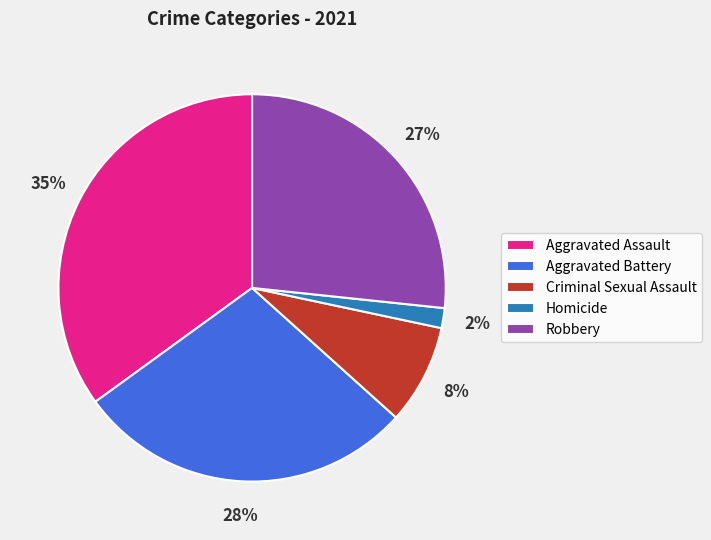

Is it true that Aggravated Assault is 30% of the pie?

False